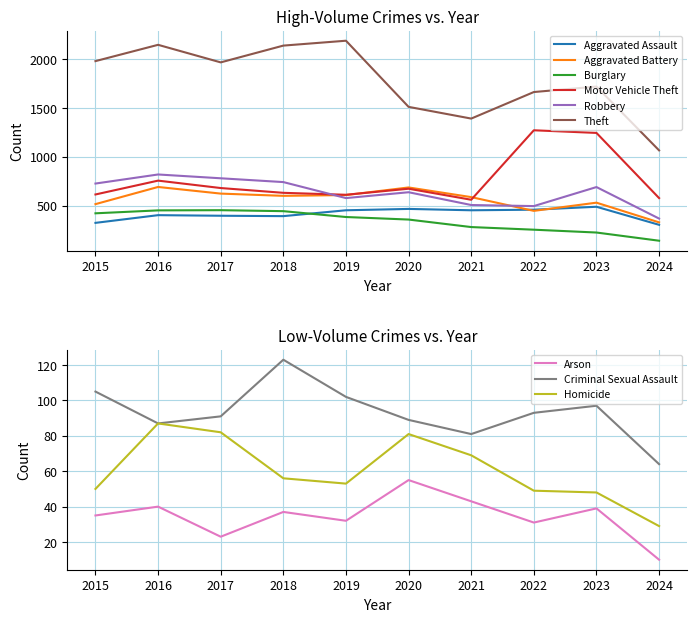

At how many categories does at least one series exceed 1043?

10